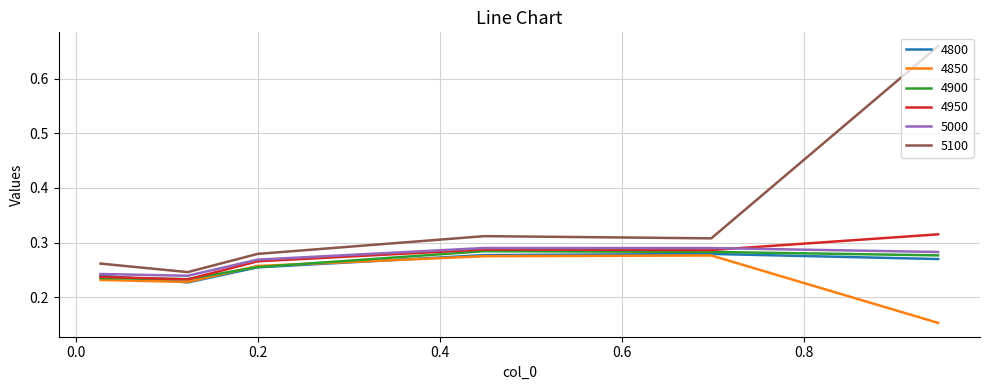

In 5100, how many points are lower than both neighbors (excluding endpoints)?

2